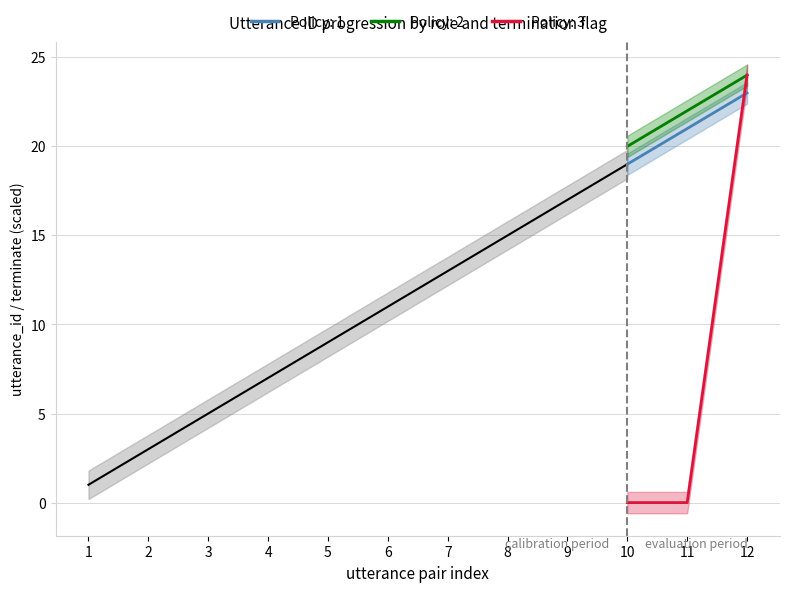

What is the average value of the 질문자 utterance_id series?

12